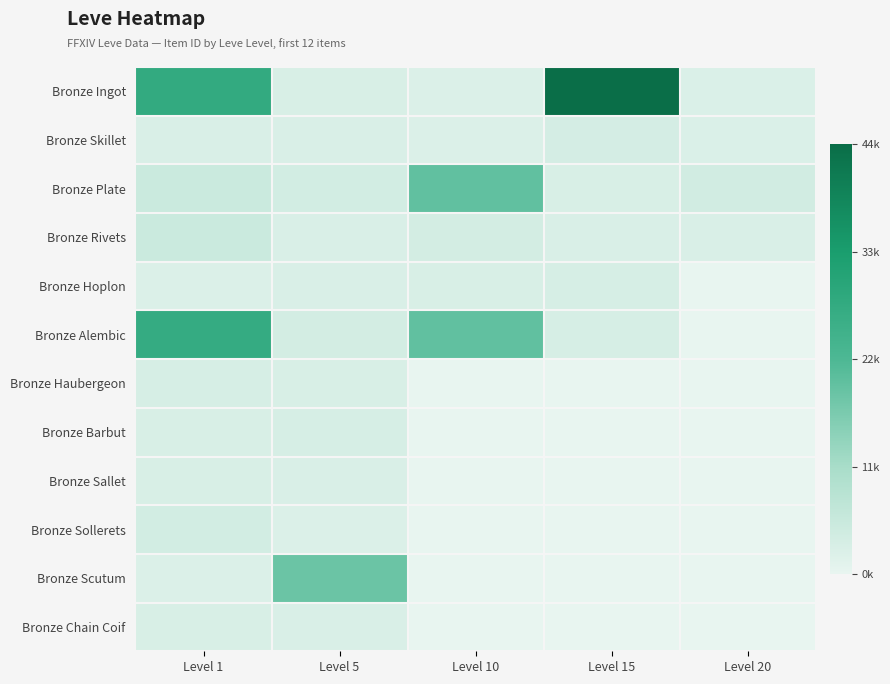

How many series are shown in this chart?

12